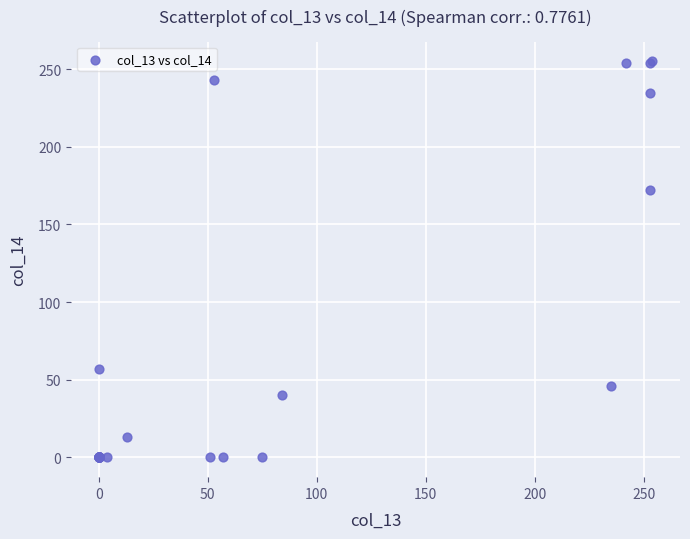

What Y value in the scatter plot is closest to 127?

172